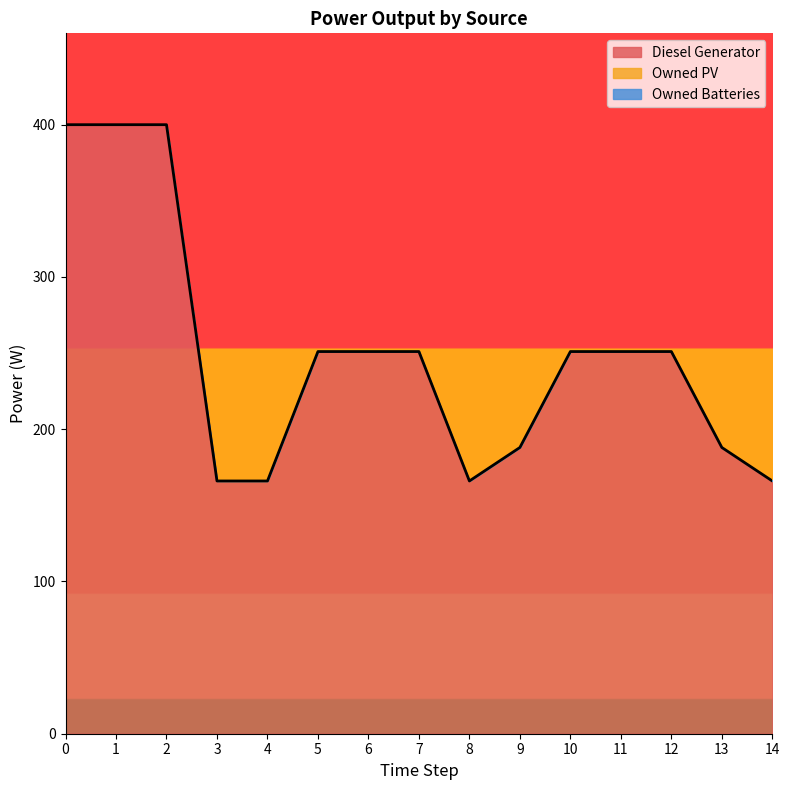

True or false: Owned PV has more than 0 points higher than both neighbors.

False